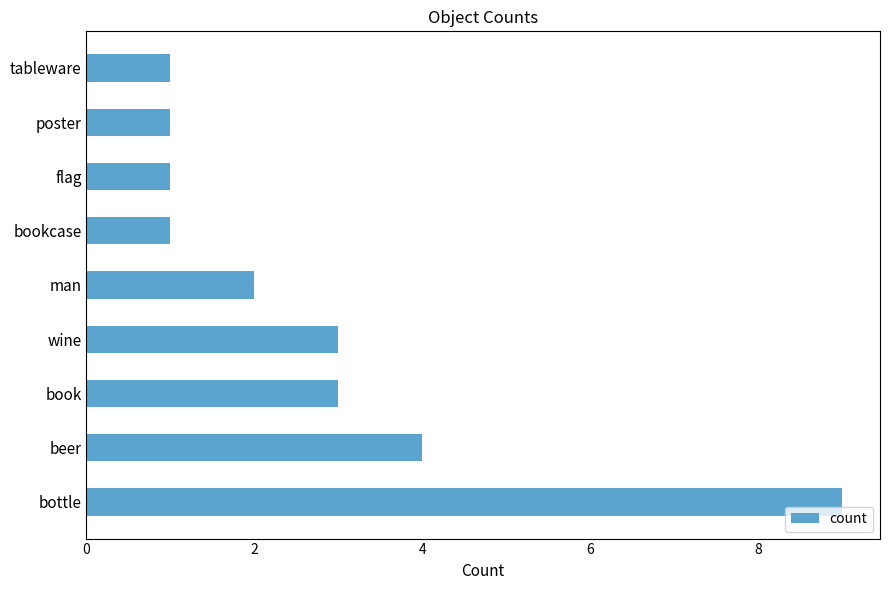

Is it true that the value at poster is 1?

True